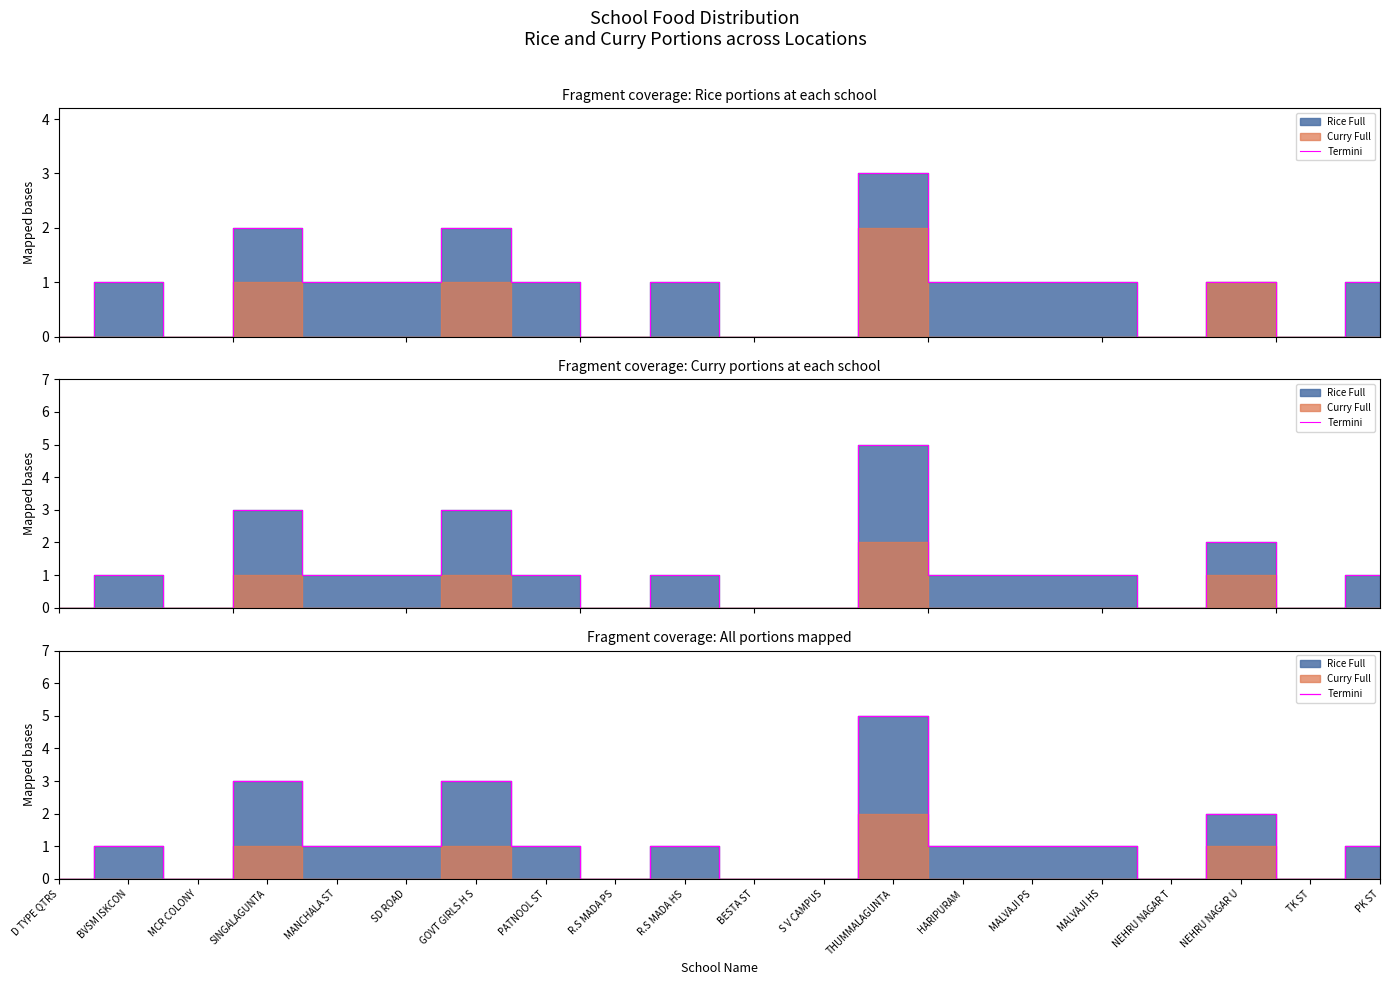

Where is the first local maximum?

BVSM ISKCON